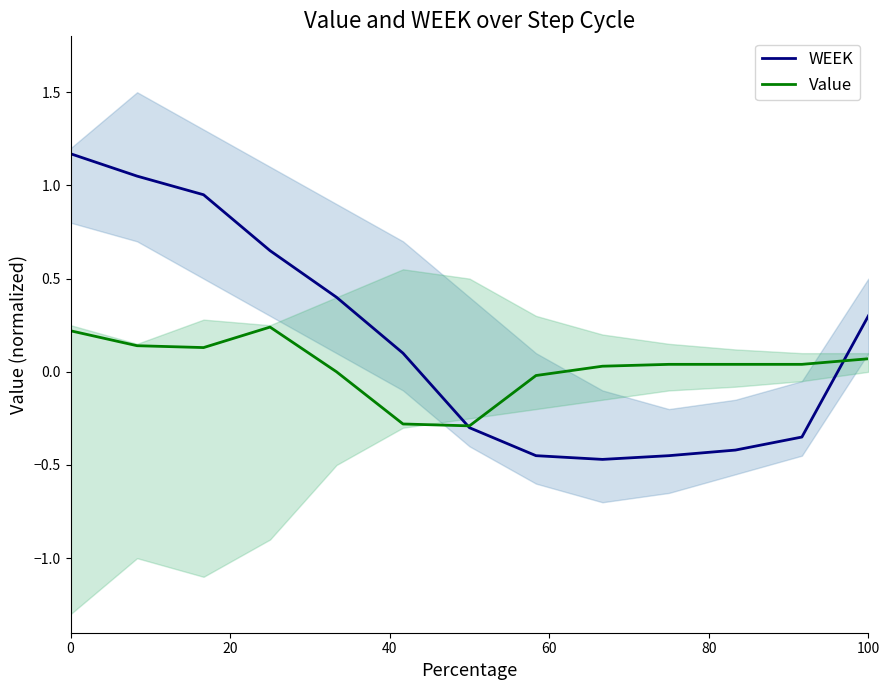

What is the highest value of the WEEK series?

1.2